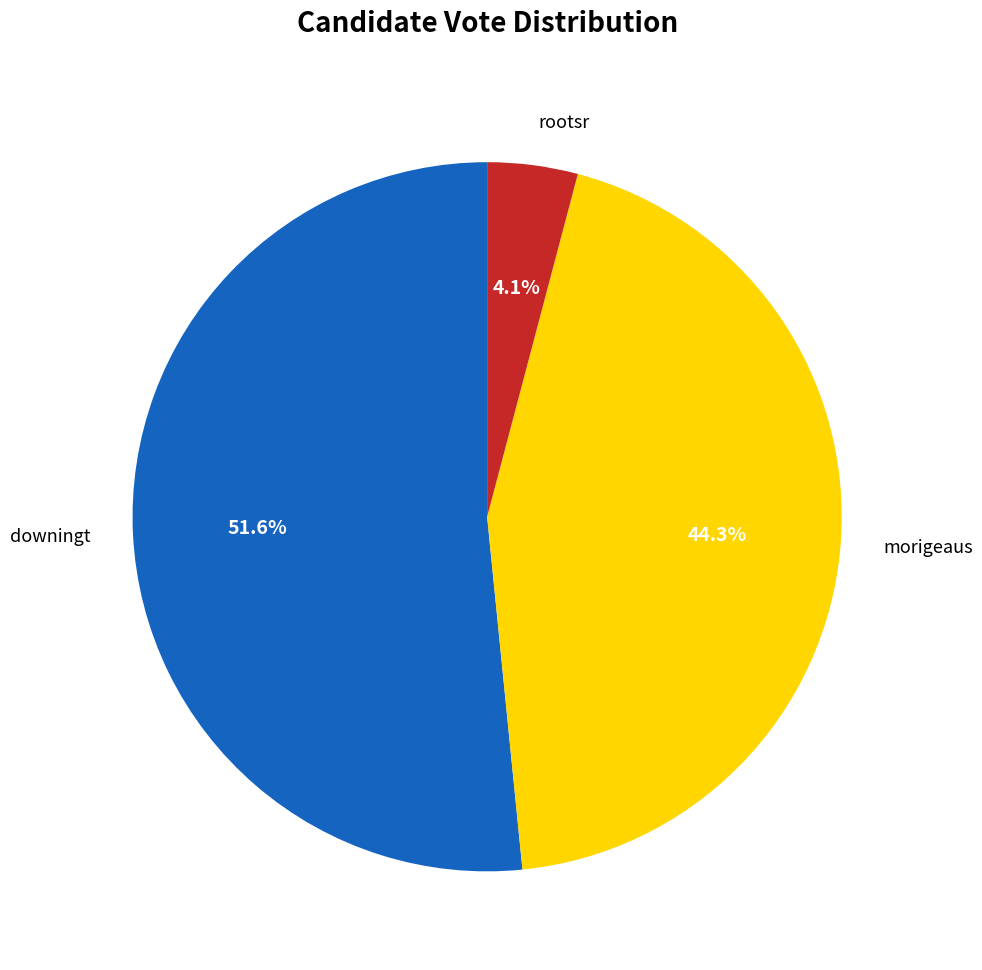

The rootsr slice represents 4% of the pie. True or false?

True